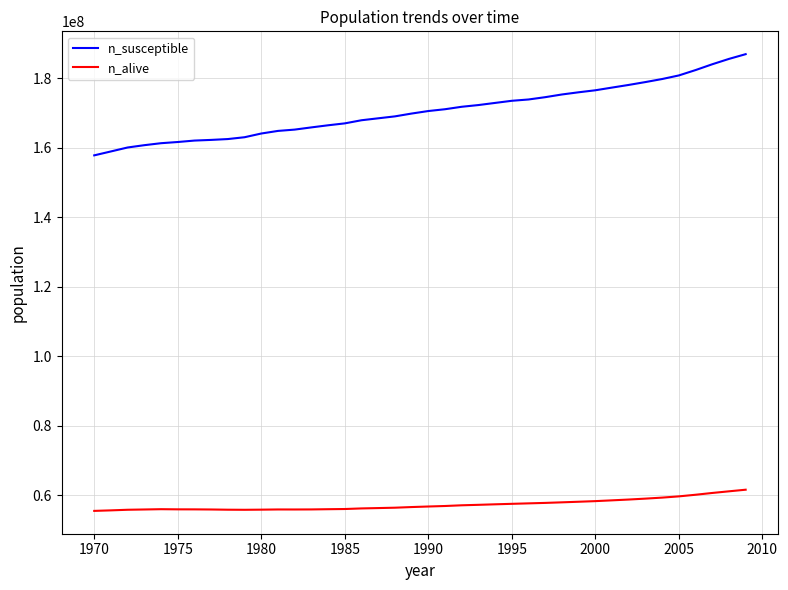

True or false: n_alive and n_susceptible intersect in this chart.

False